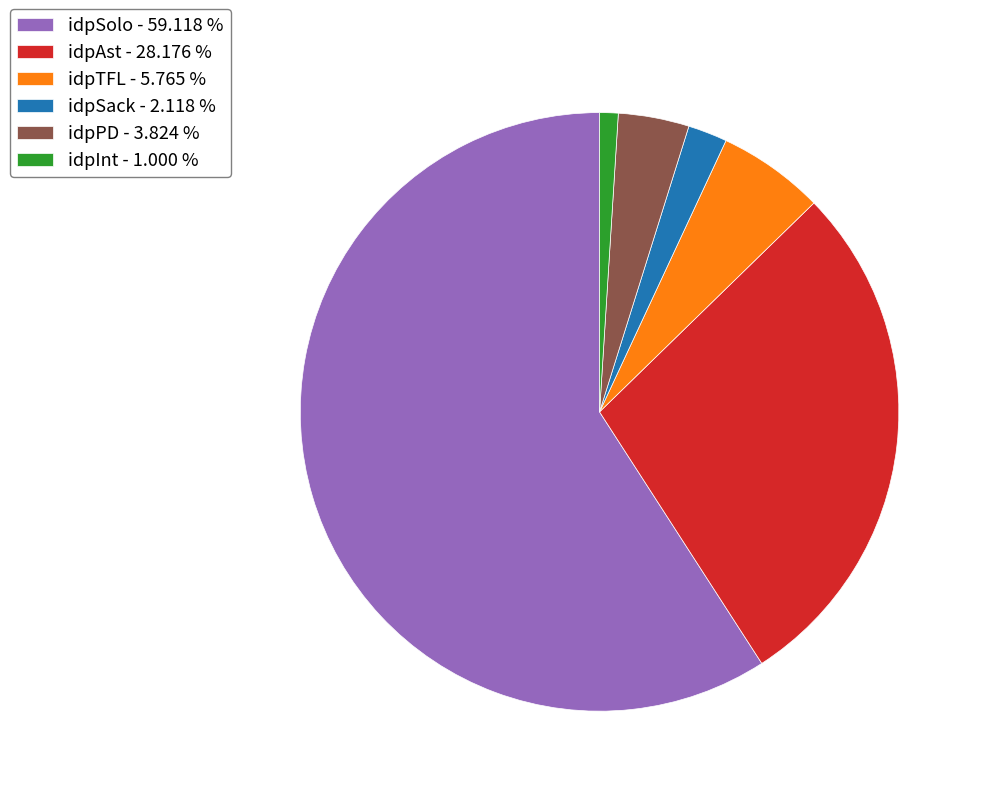

Combined, do idpSolo - 59.118 % and idpTFL - 5.765 % account for over 50%?

Yes